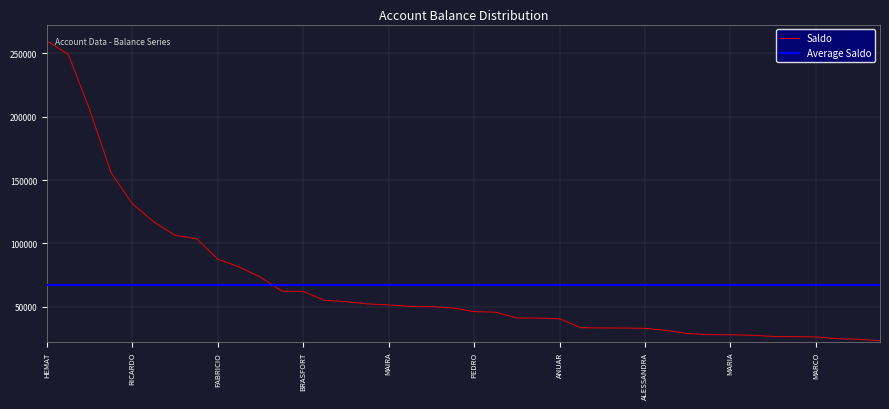

What is the smallest value displayed?

23271.1